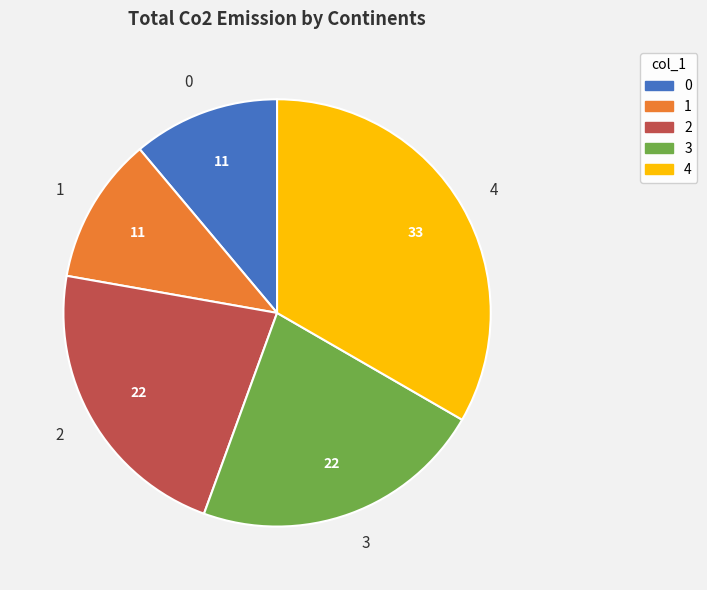

What is the ratio of the value at 2 to the value at 1?

2.0